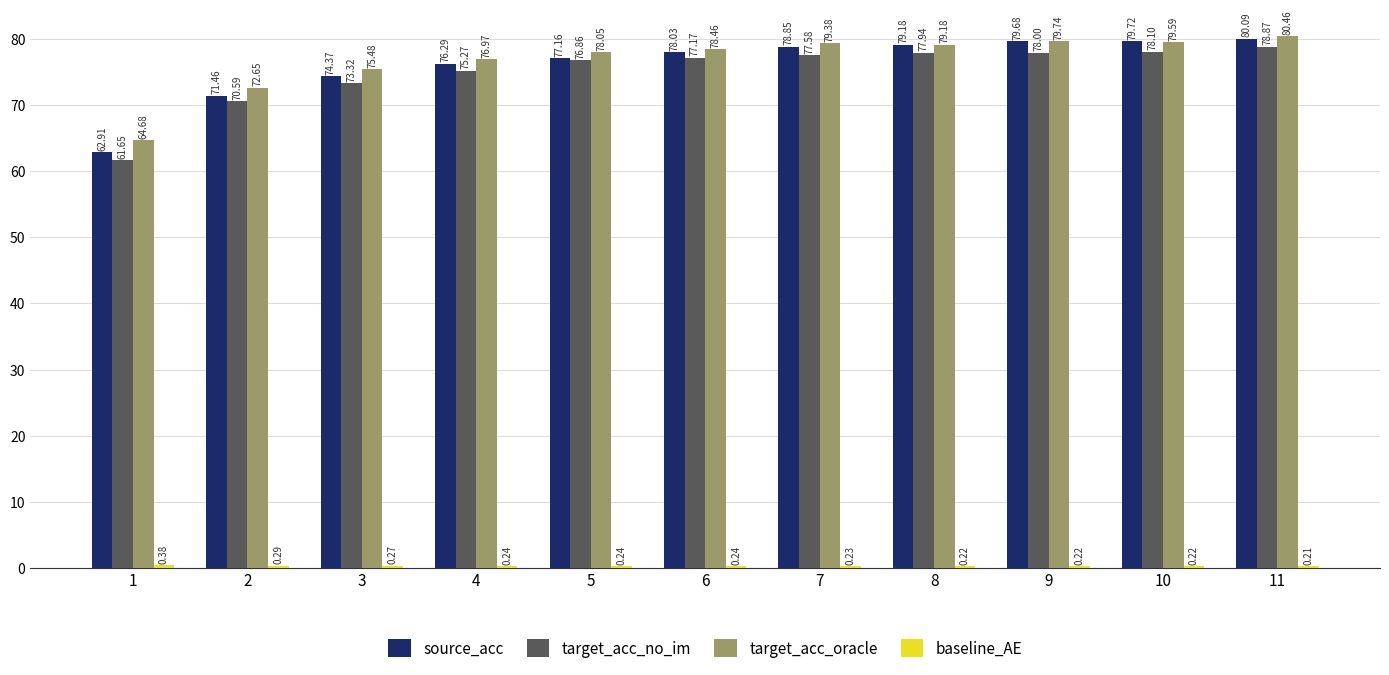

What is the average value of the target_acc_oracle series?

76.8